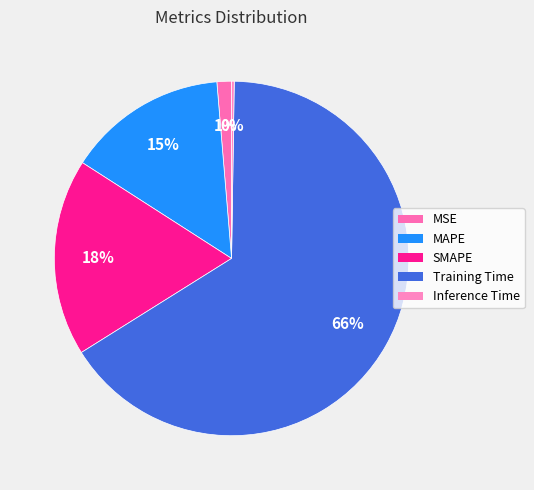

Which slice represents more than half of the pie?

Training Time